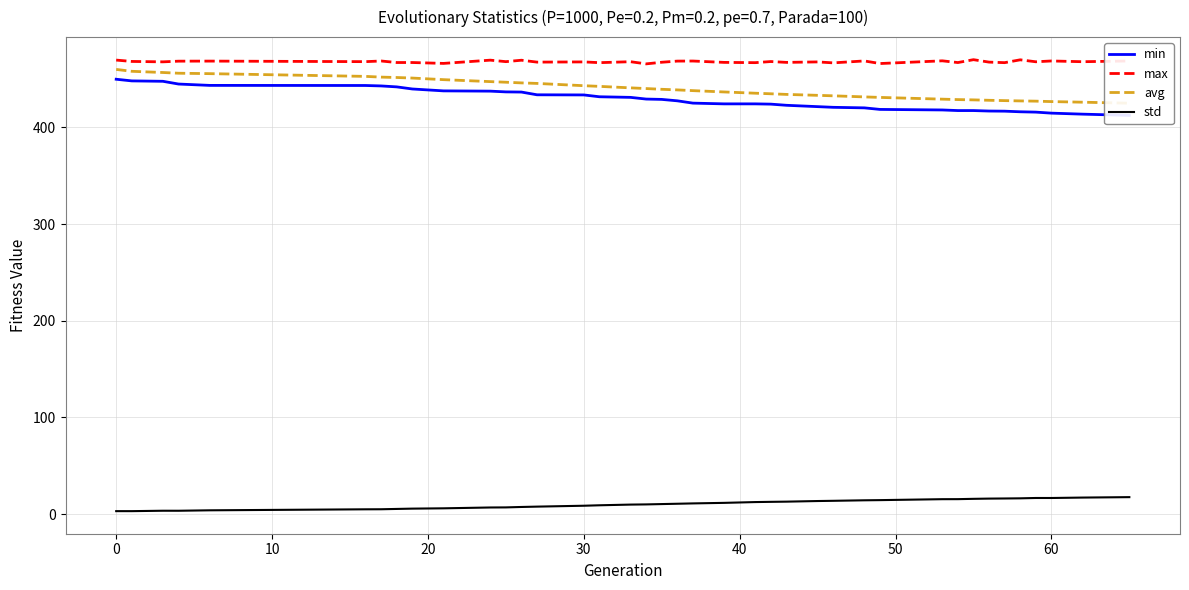

True or false: std and max intersect in this chart.

False